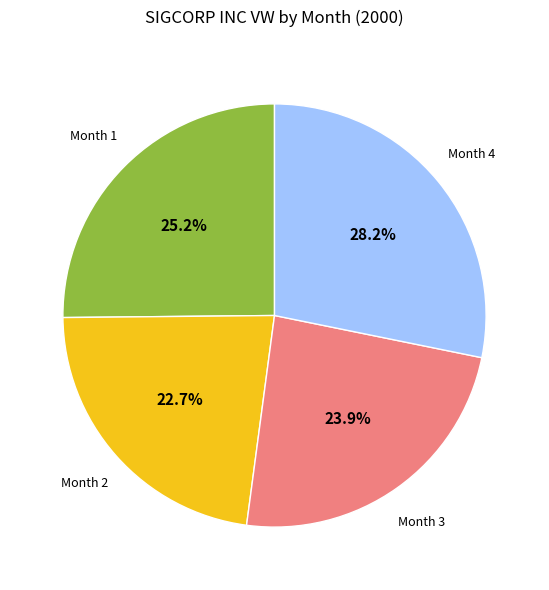

Does any single category account for the majority?

No